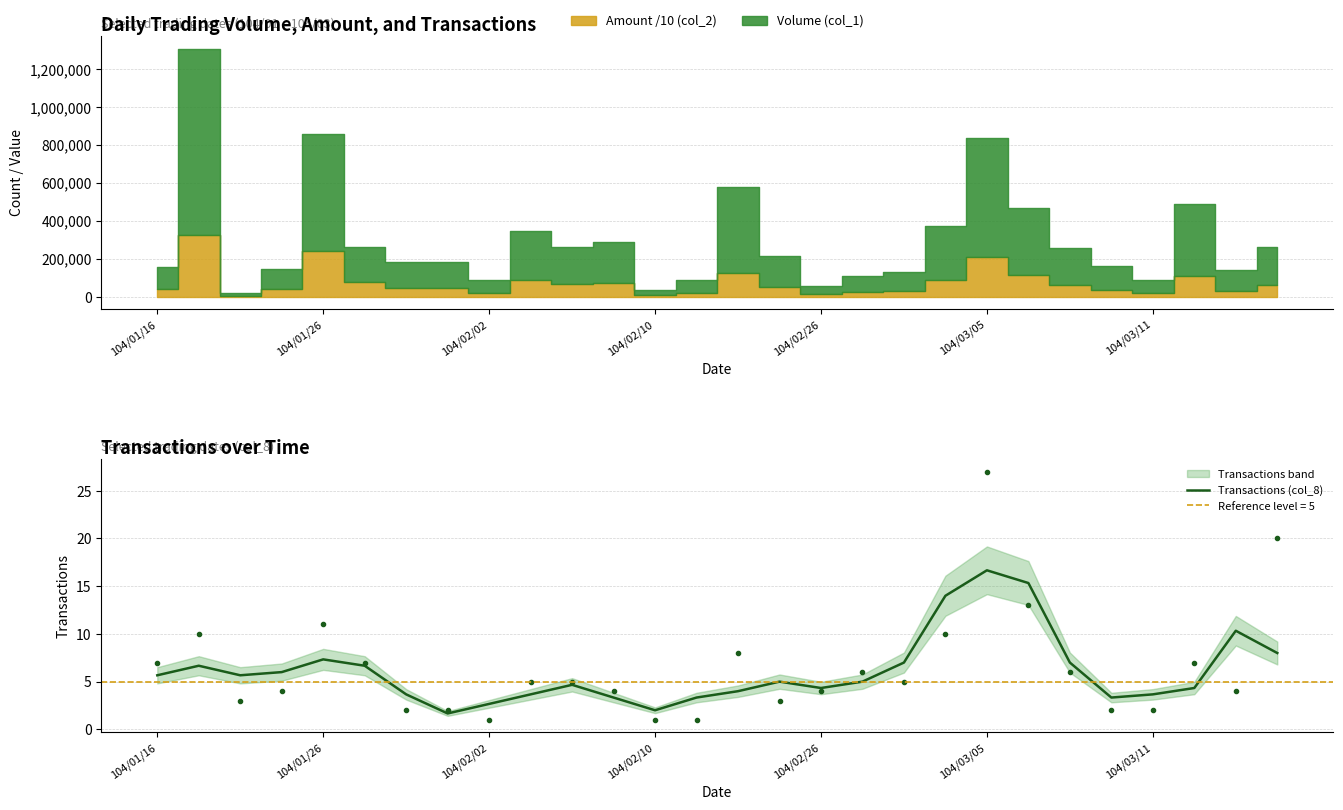

Between 13 and 104/01/16, which is larger?

104/01/16